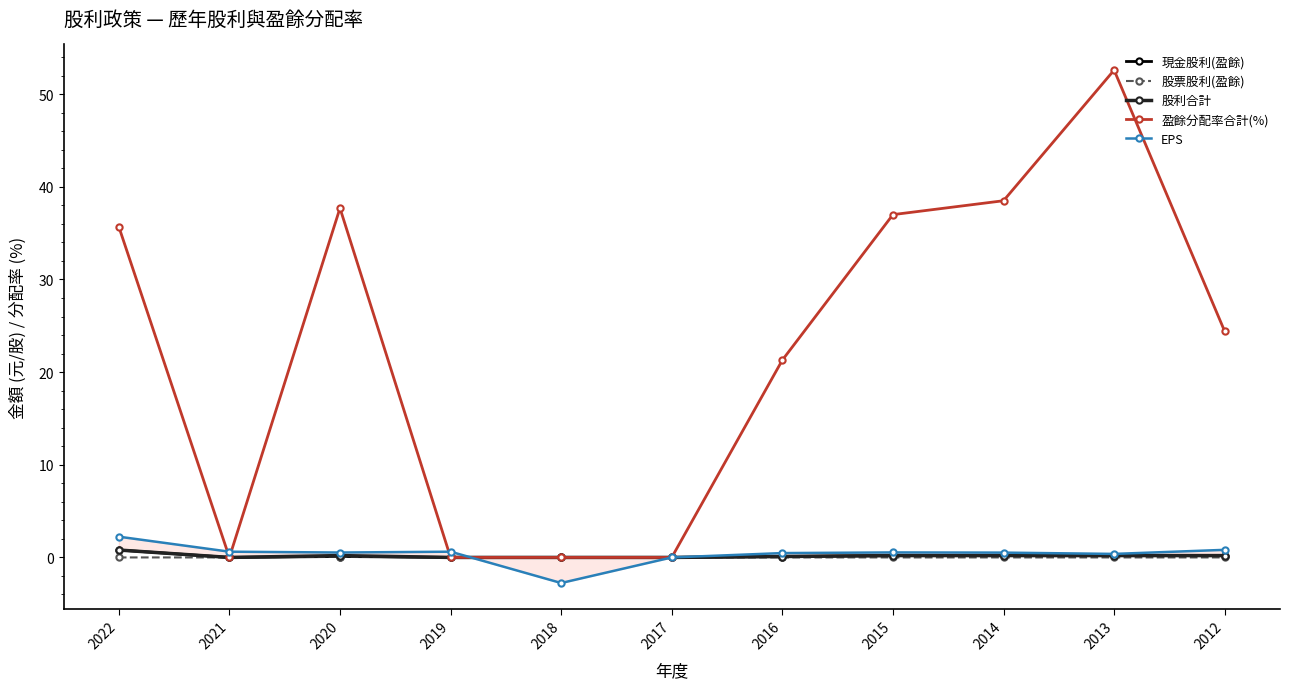

What is the smallest value displayed?

-2.8